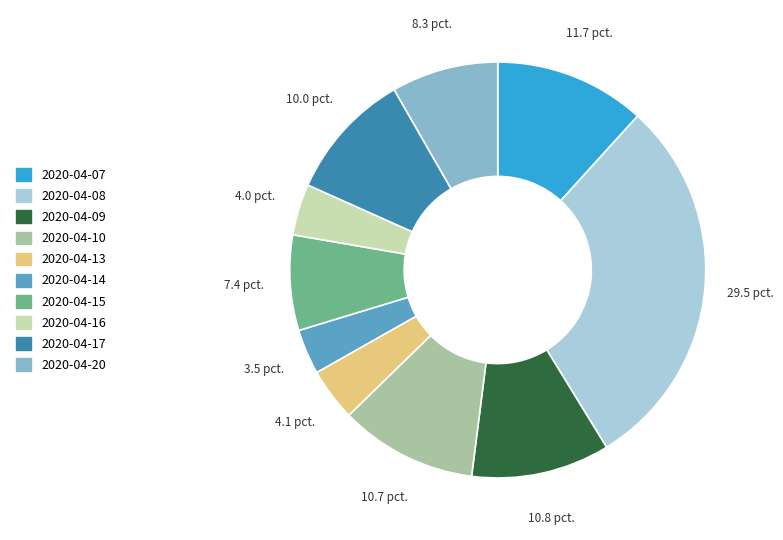

How many slices are in this pie chart?

10